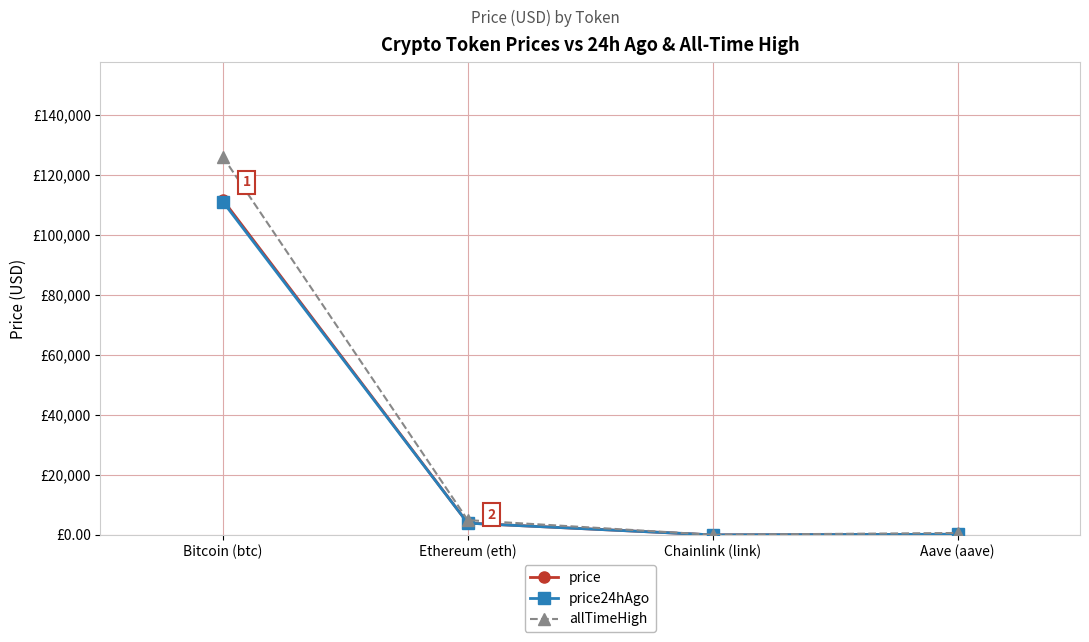

Reading left to right, transcribe all the data shown in this chart.

price: Bitcoin (btc)=111738.0	Ethereum (eth)=3950.8	Chainlink (link)=17.9	Aave (aave)=225.6
price24hAgo: Bitcoin (btc)=111119.0	Ethereum (eth)=3932.7	Chainlink (link)=17.9	Aave (aave)=228.2
allTimeHigh: Bitcoin (btc)=126080.0	Ethereum (eth)=4946.1	Chainlink (link)=52.7	Aave (aave)=661.7